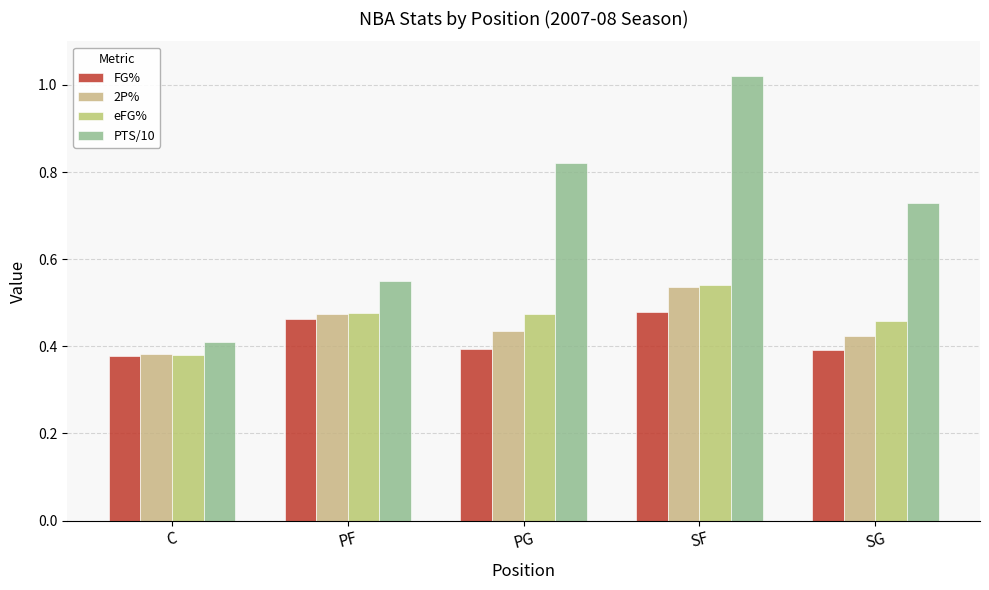

Rank the categories by PTS/10 value from highest to lowest.

SF, PG, SG, PF, C